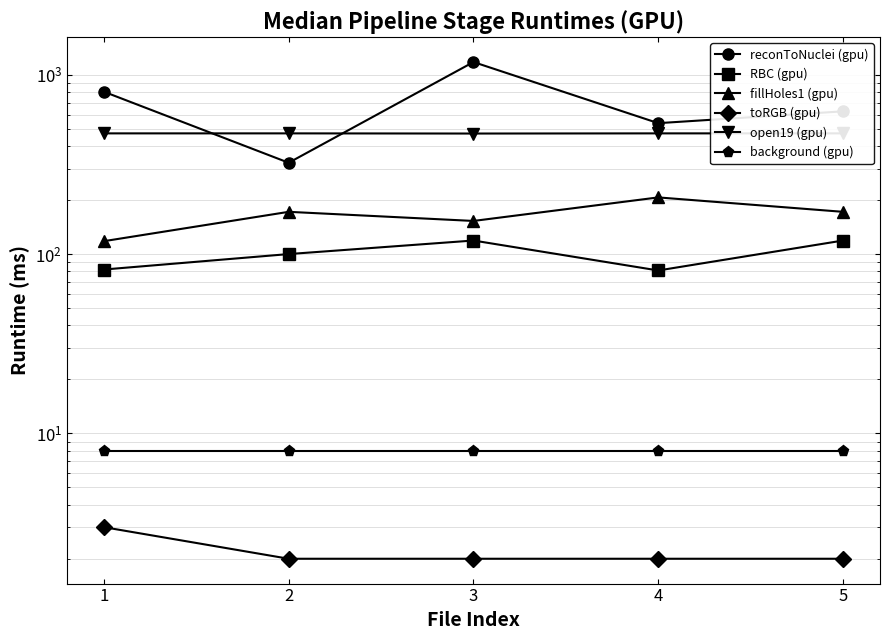

At how many categories does at least one series exceed 889?

1